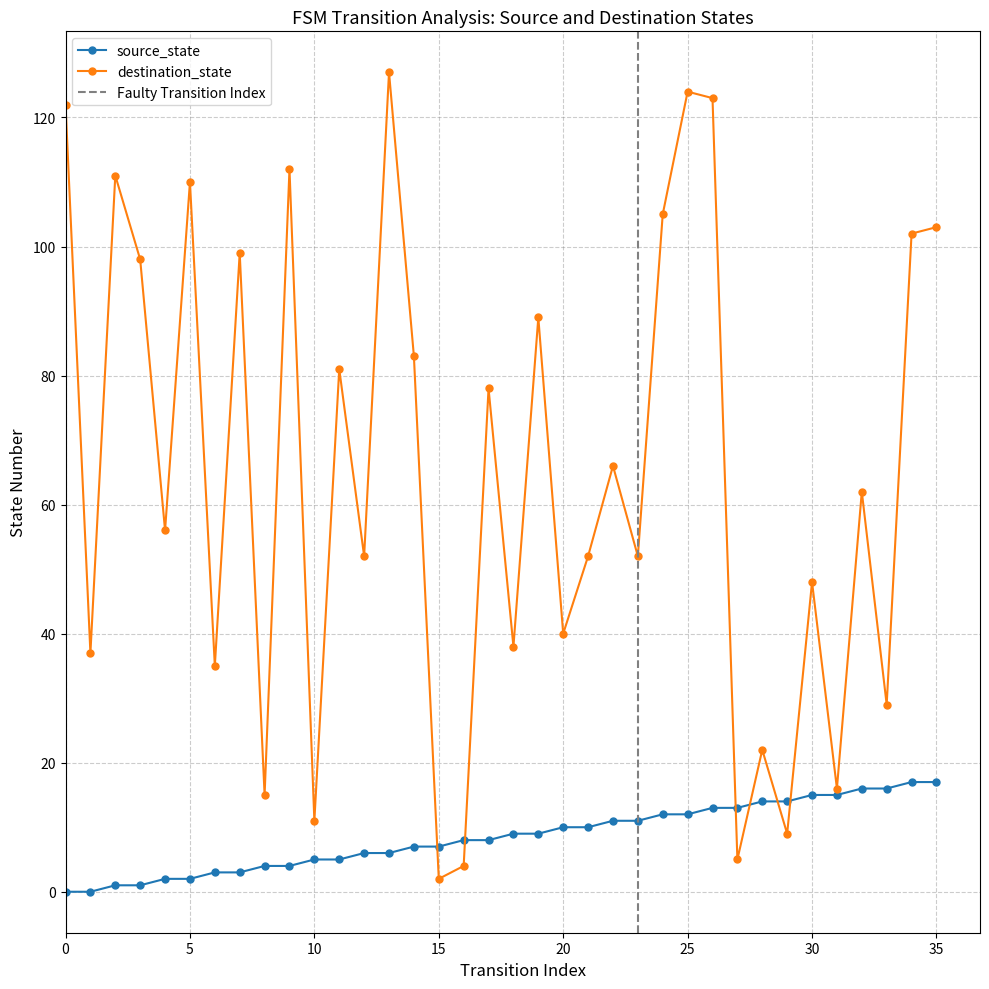

The source_state series shows 11 at 22. True or false?

True